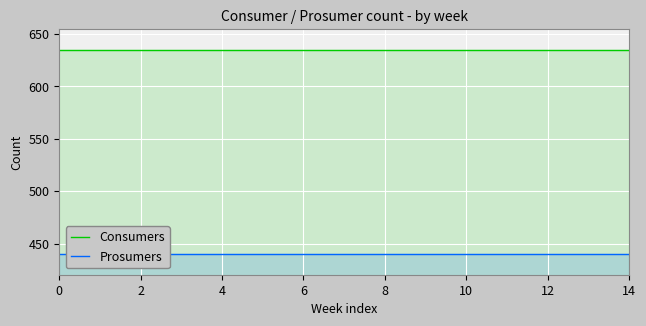

List the series in order of their overall mean, highest first.

Consumers, Prosumers